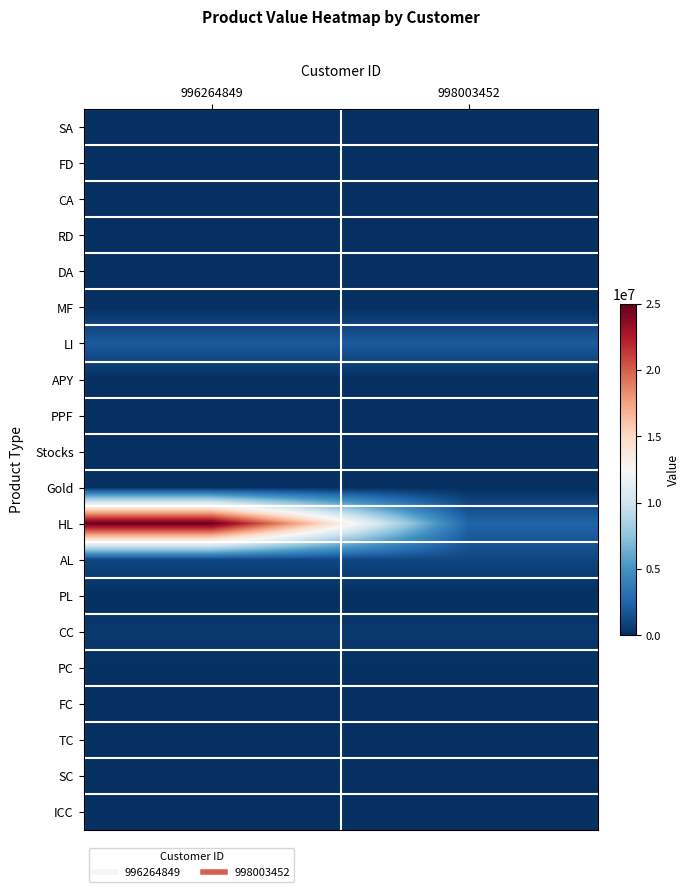

What is the difference between the highest and lowest values at 998003452?

2500000.0